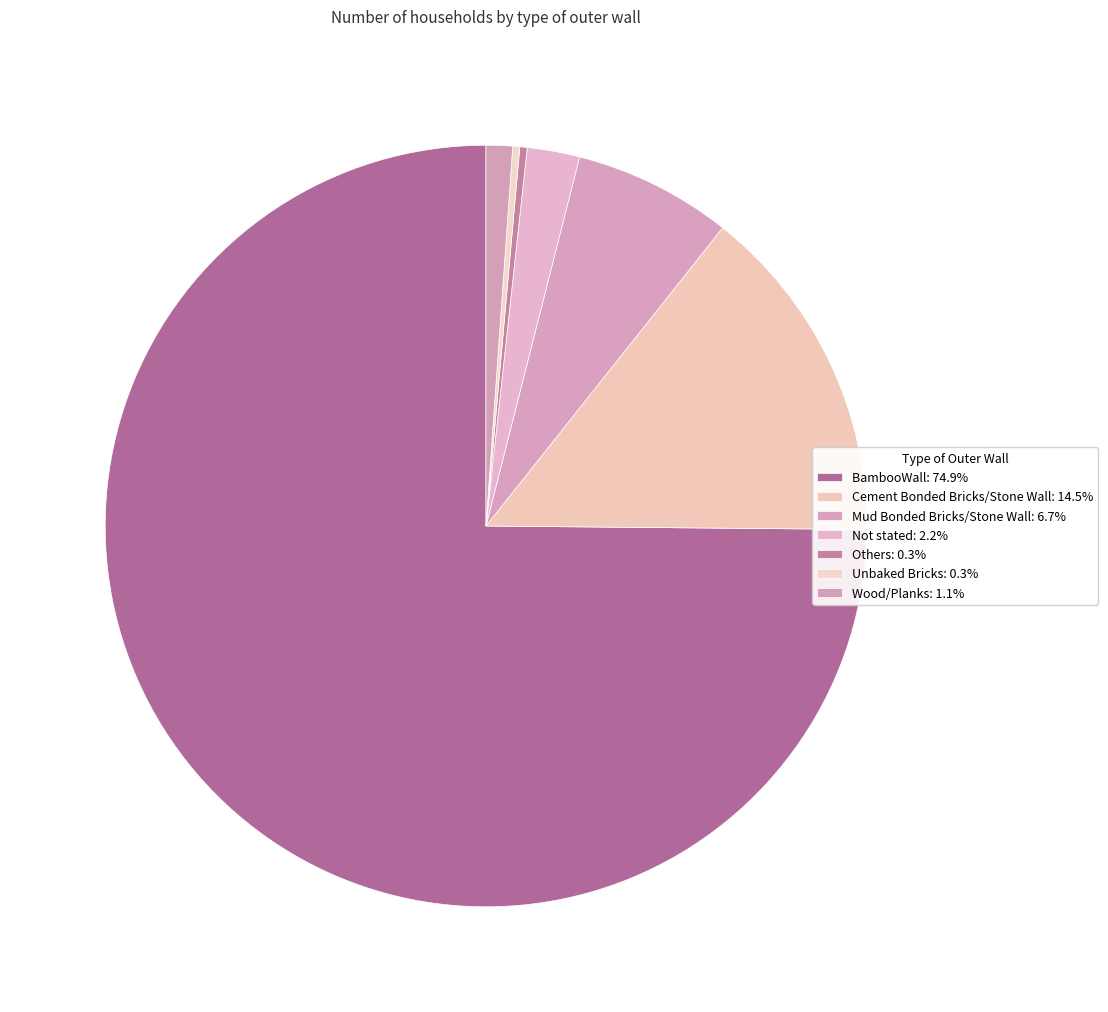

What is the smallest slice in the pie chart?

Unbaked Bricks